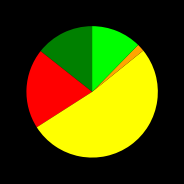

Is there a majority slice in this chart?

Yes